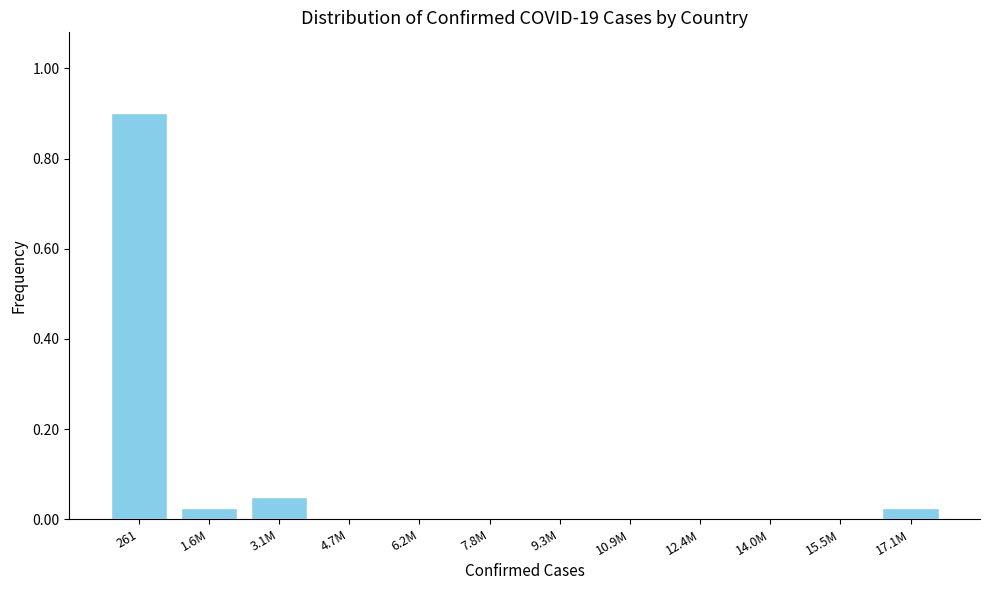

What is the maximum value shown in the chart?

0.9